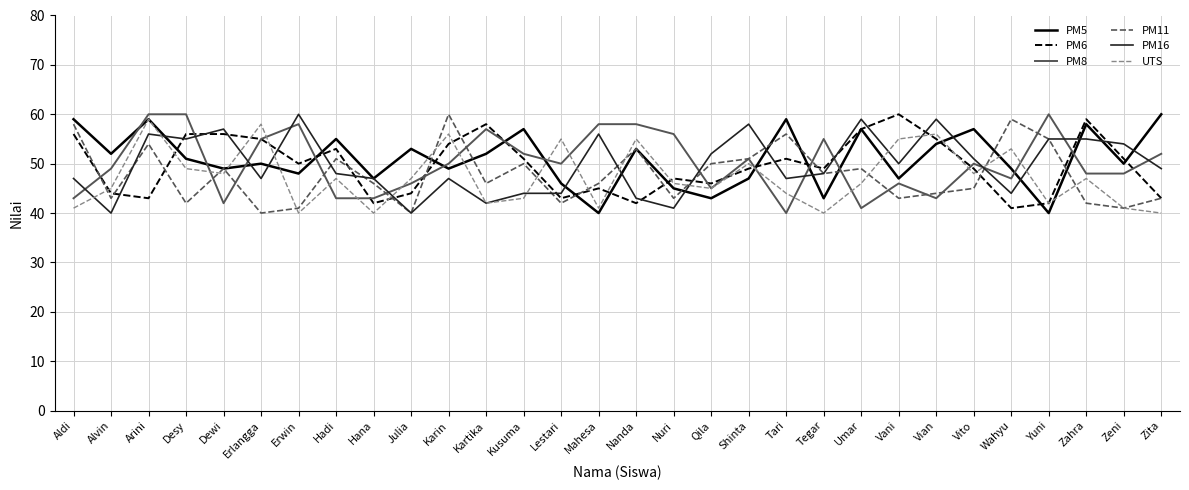

True or false: PM5 and UTS intersect in this chart.

True